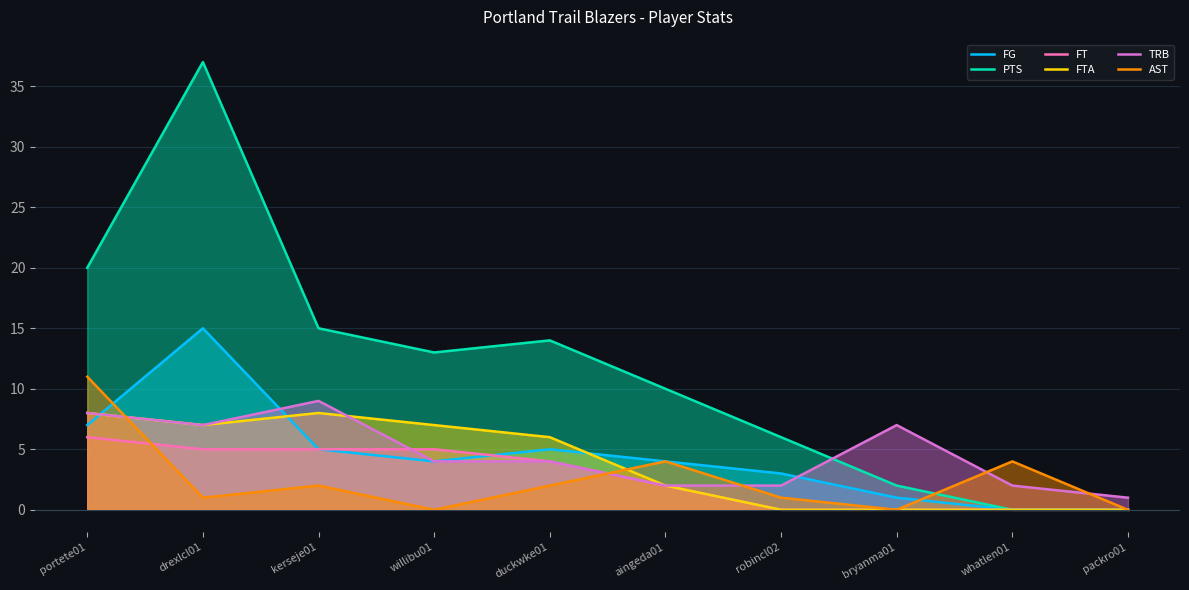

At which category is the sum across all series the highest?

drexlcl01